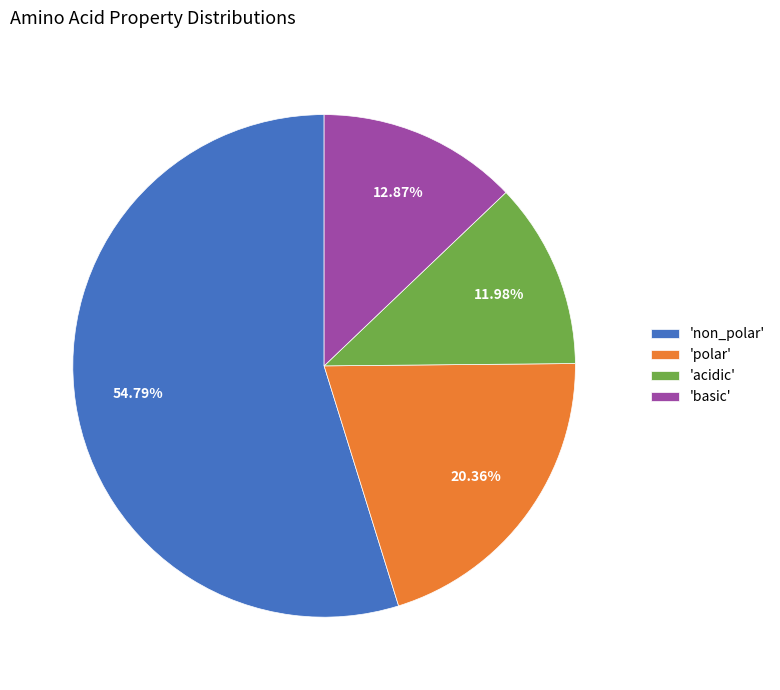

Combined, do 'basic' and 'non_polar' account for over 50%?

Yes